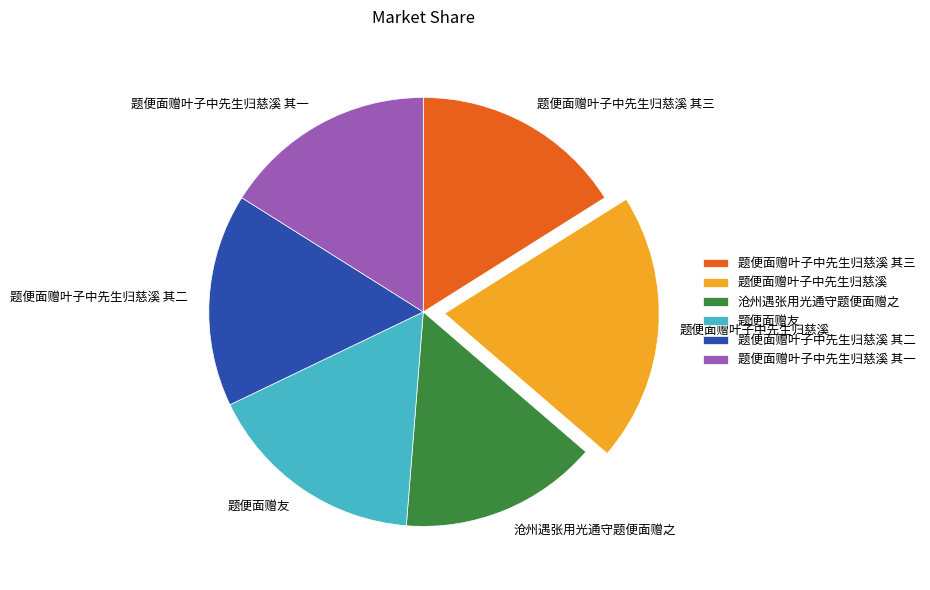

Is it true that 题便面赠友 is 17% of the pie?

True